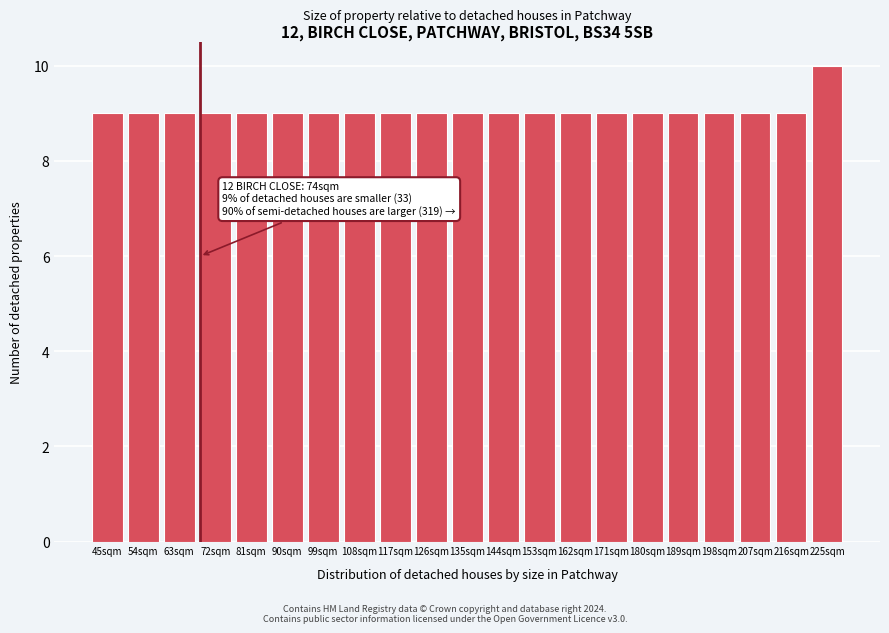

Reading left to right, what are all the values shown in this chart?

9	9	9	9	9	9	9	9	9	9	9	9	9	9	9	9	9	9	9	9	10